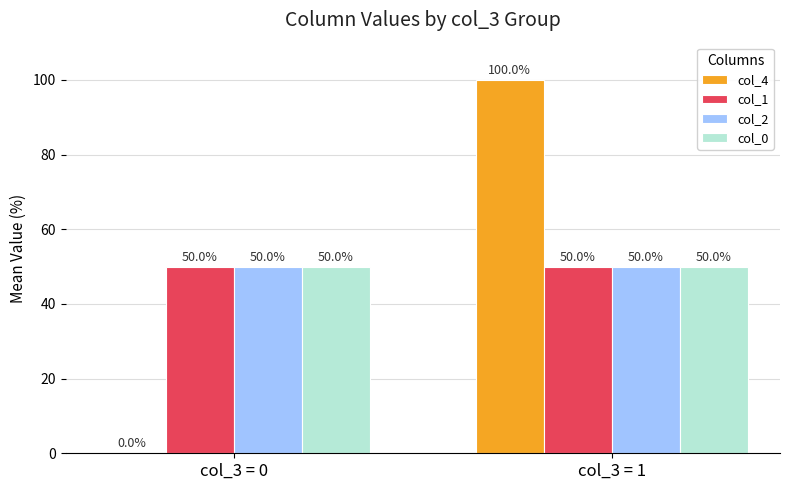

What value does the col_1 series have at col_3 = 0?

50